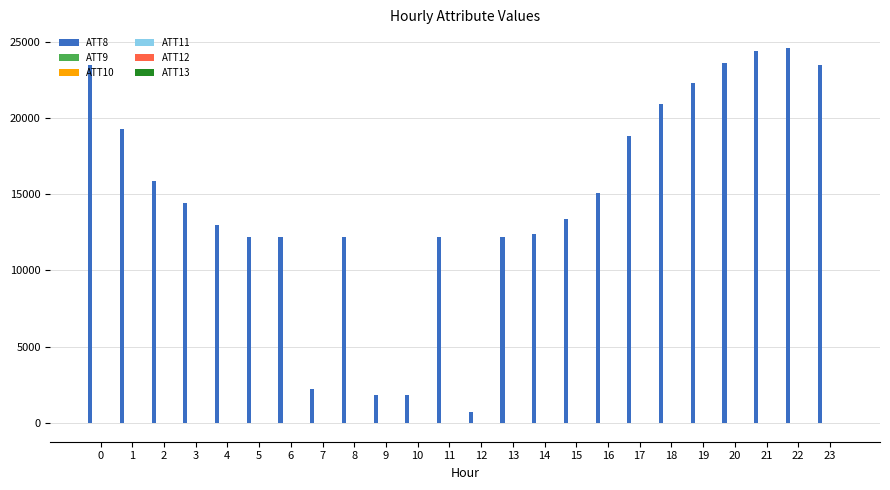

Which series has the largest total across all categories?

ATT8